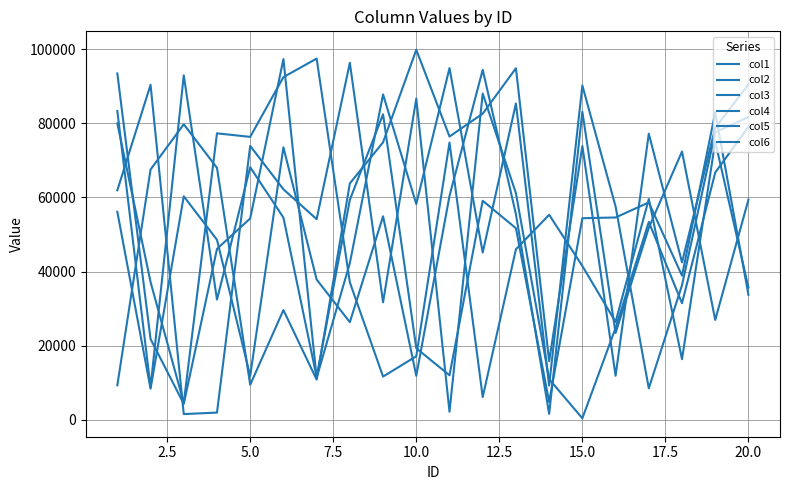

How many interior local valleys does the col3 series have?

6